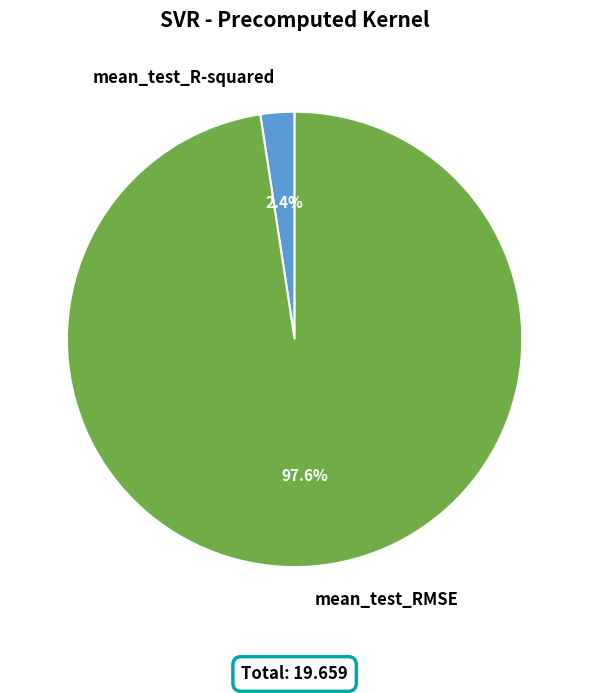

What percentage is NOT represented by mean_test_R-squared?

97.6%